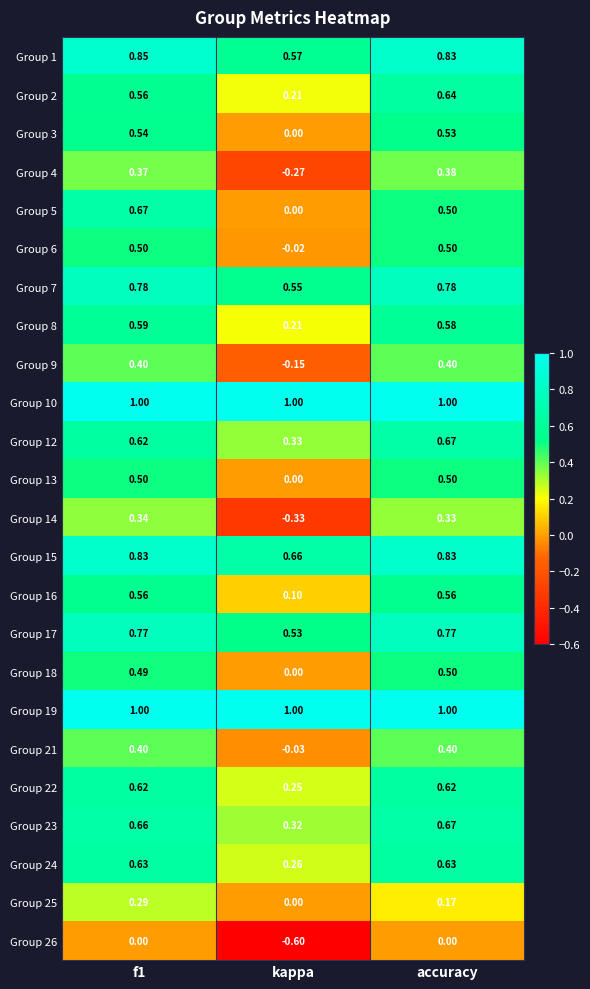

At which category is the sum across all series the highest?

f1